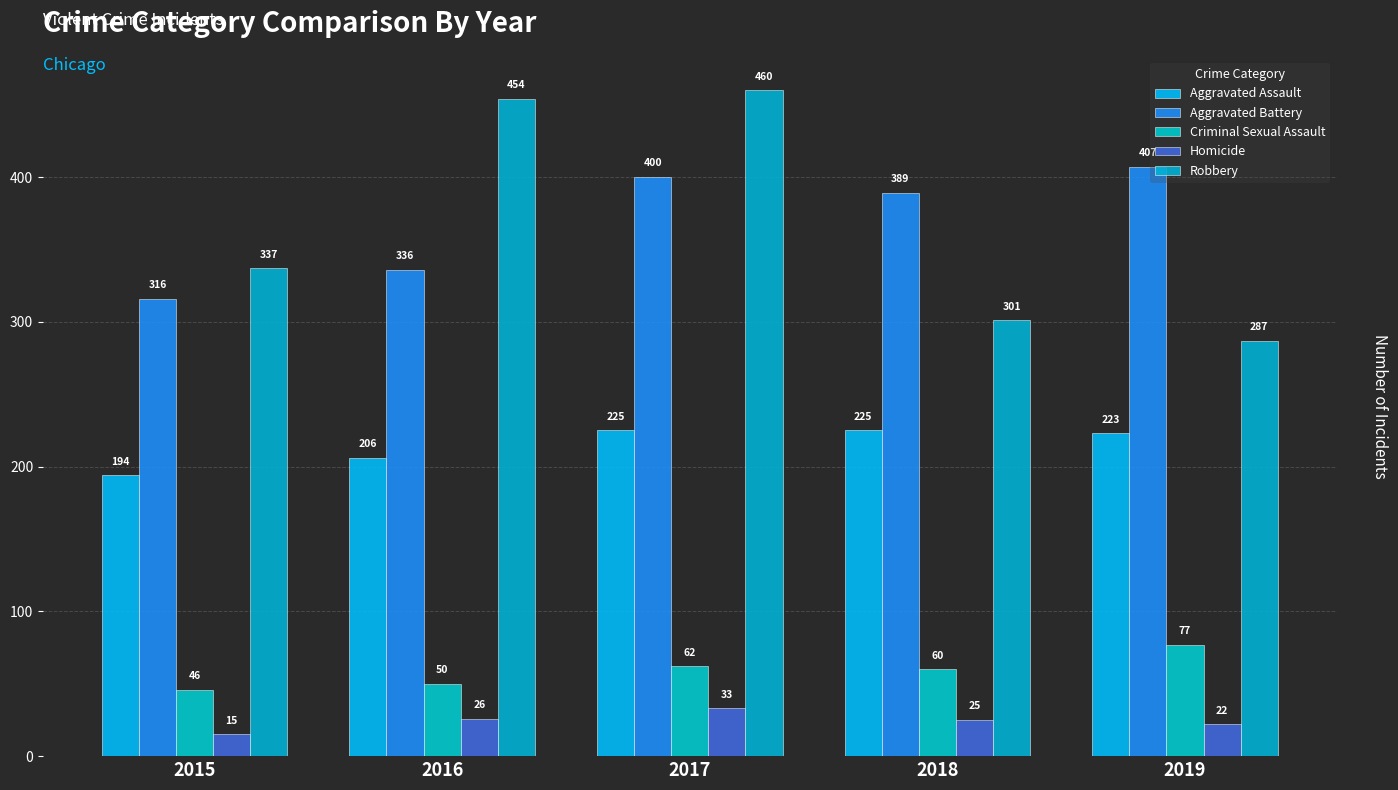

Which series changed the most between 2016 and 2019?

Robbery